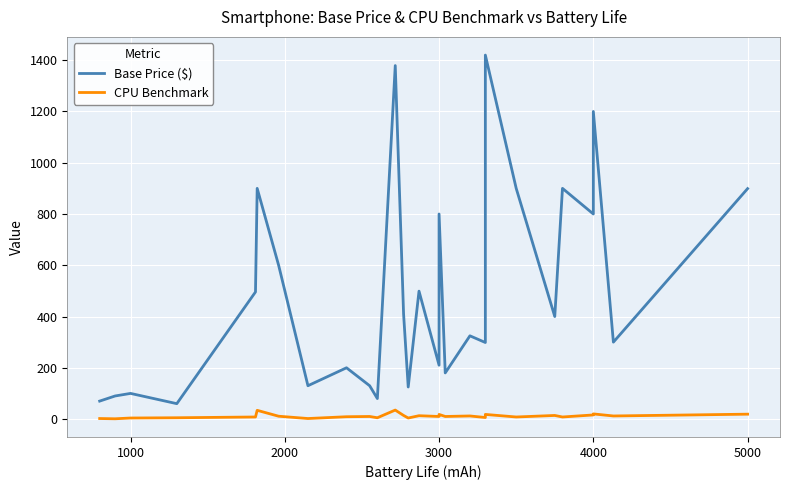

Which series has the largest total across all categories?

Base Price ($)